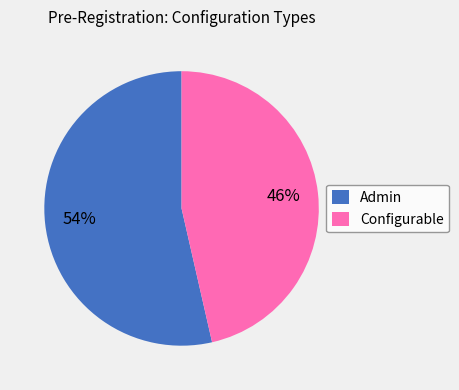

Is there any slice that represents more than half of the pie?

Yes